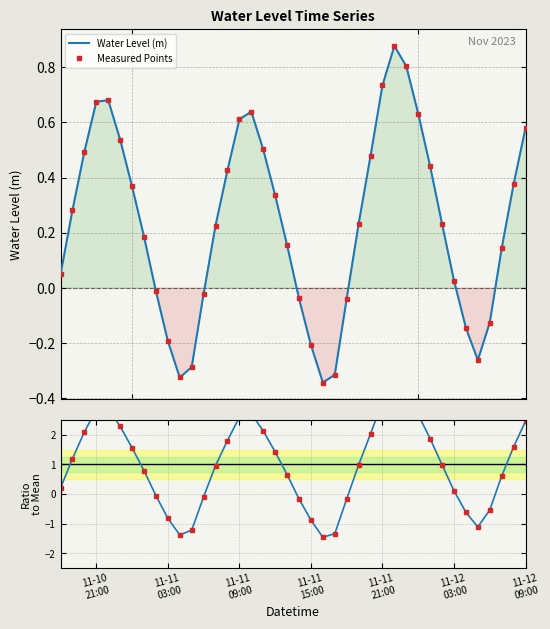

The Ratio to mean series shows -0.2 at 34. True or false?

False